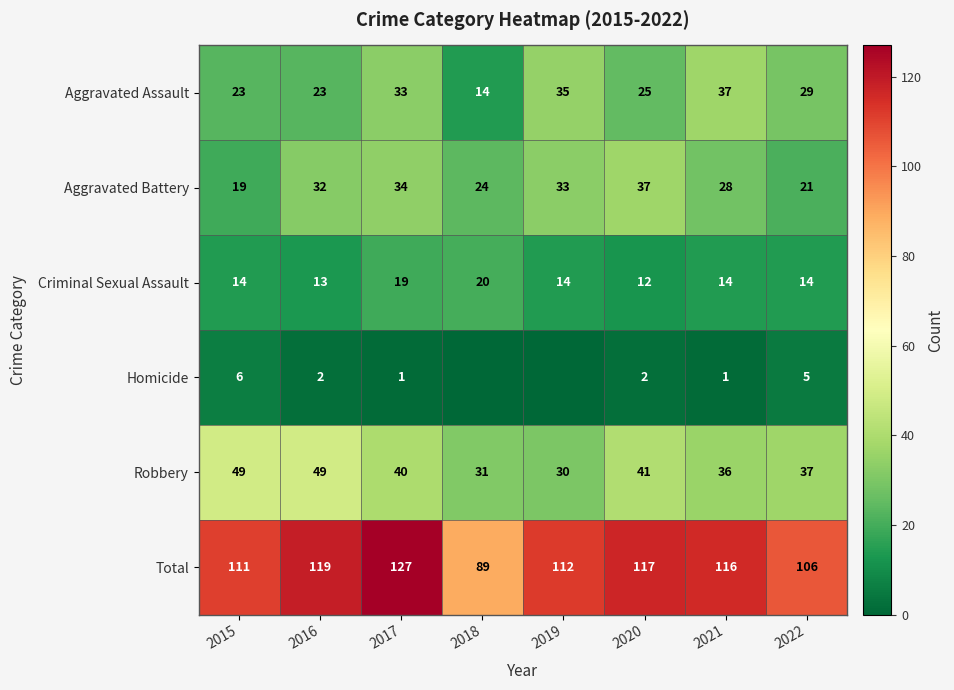

At which category is the sum across all series the highest?

2017